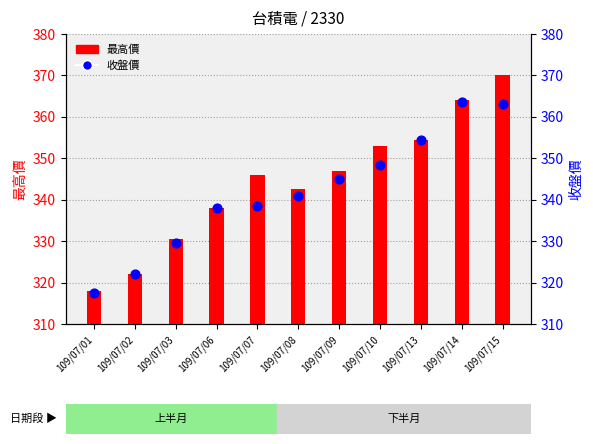

Is the value of 收盤價 at 109/07/10 greater than the value of 最高價 at 109/07/01?

Yes